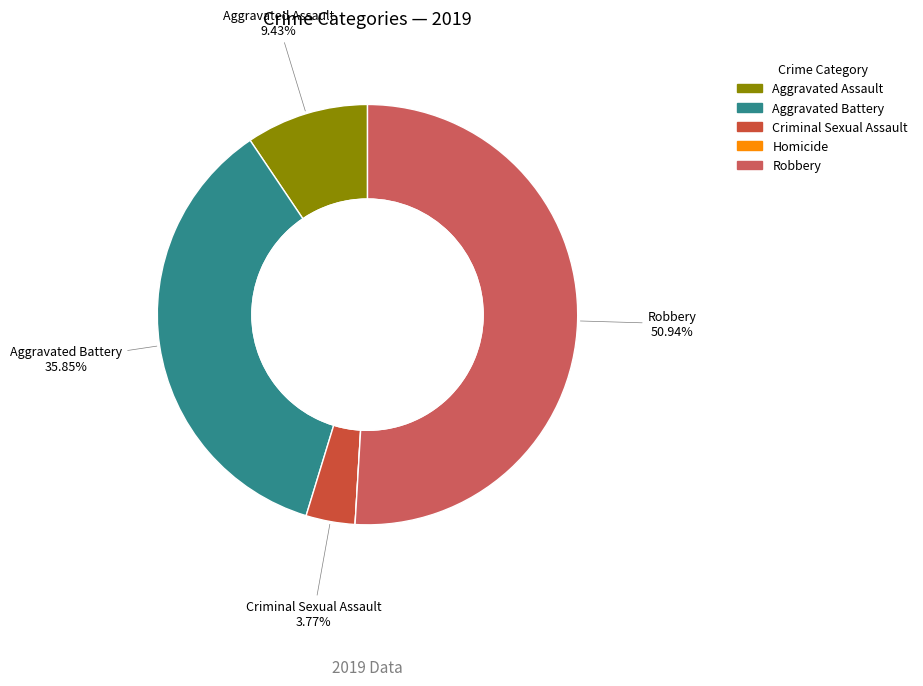

How many segments does this pie chart have?

5